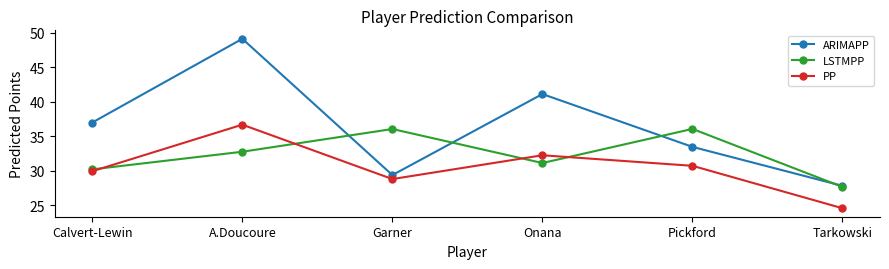

Rank the series by their average value, from lowest to highest.

PP, LSTMPP, ARIMAPP